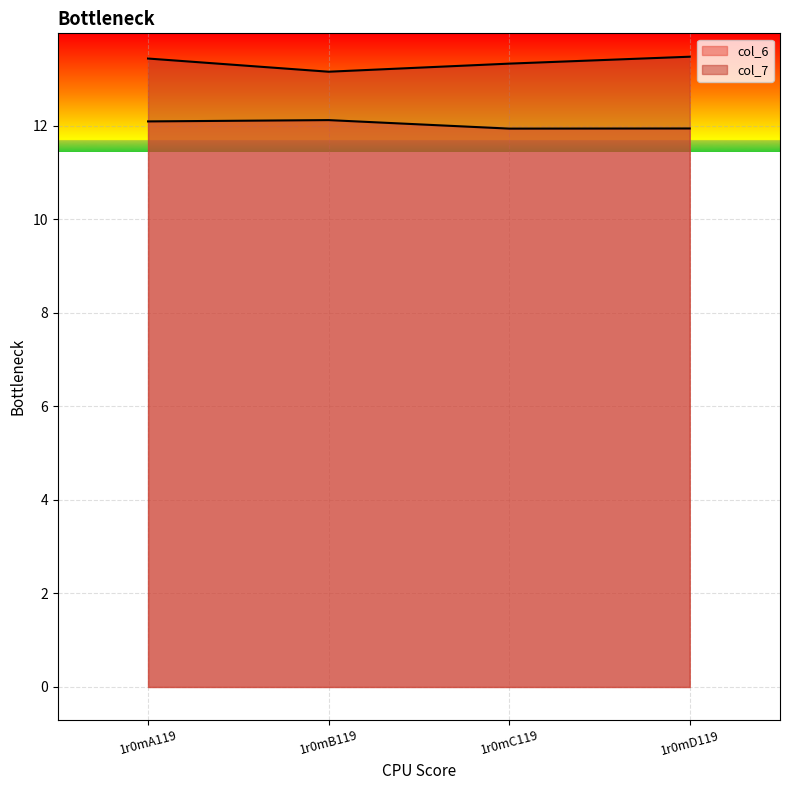

What is the label of the 1st point from the right?

1r0mD119